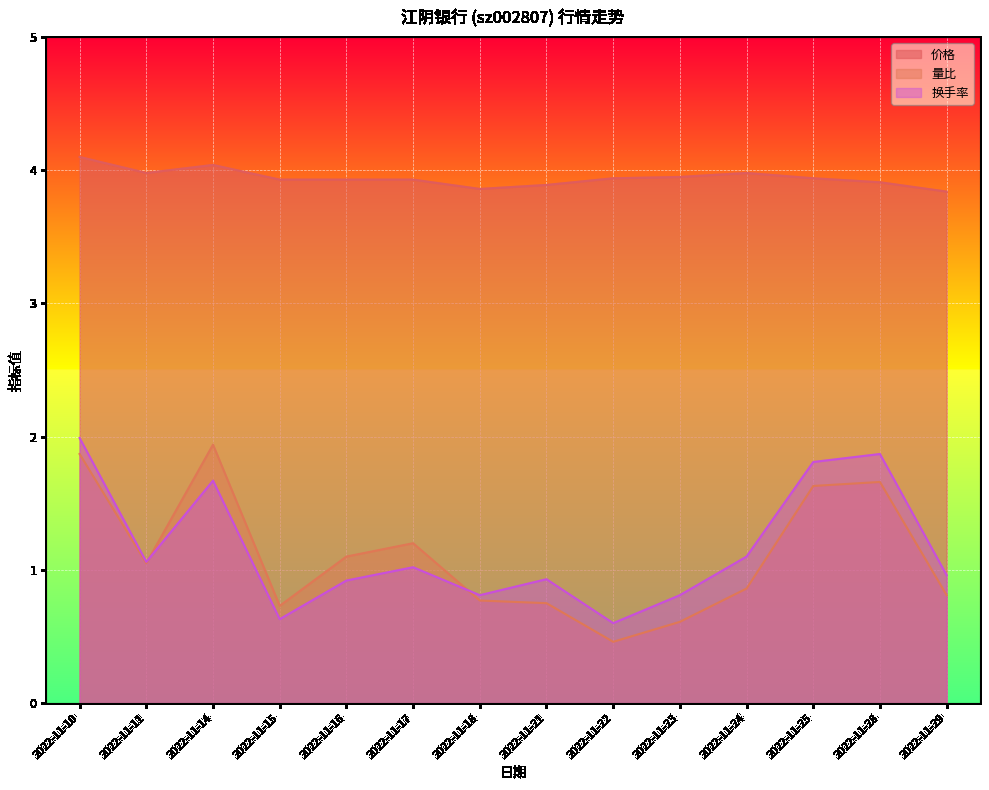

Is the value of 量比 at 2022-11-21 greater than the value of 价格 at 2022-11-11?

No